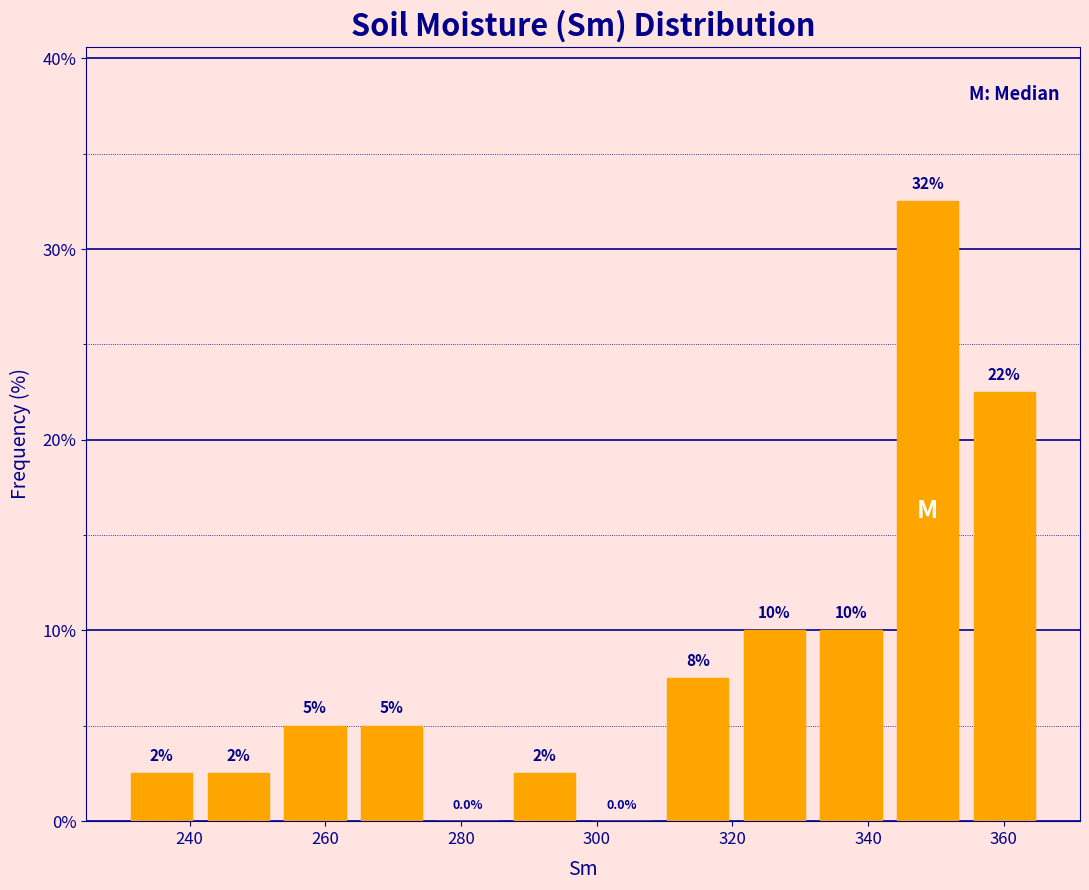

Which range on the x-axis has the tallest bar?

344 to 354